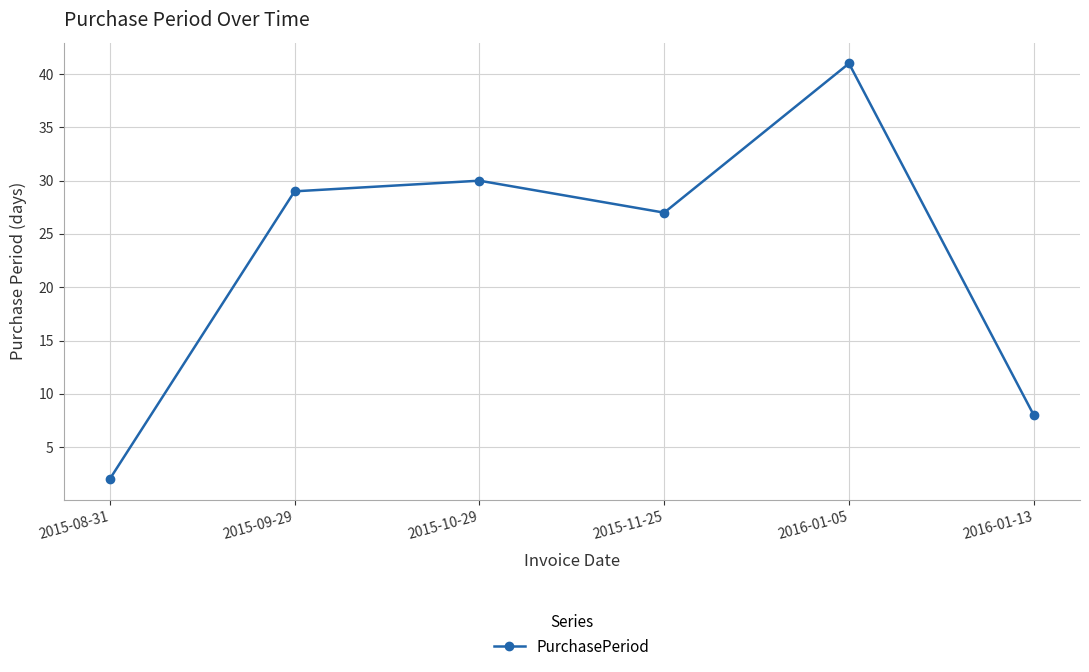

What position from the right is 2015-08-31?

6